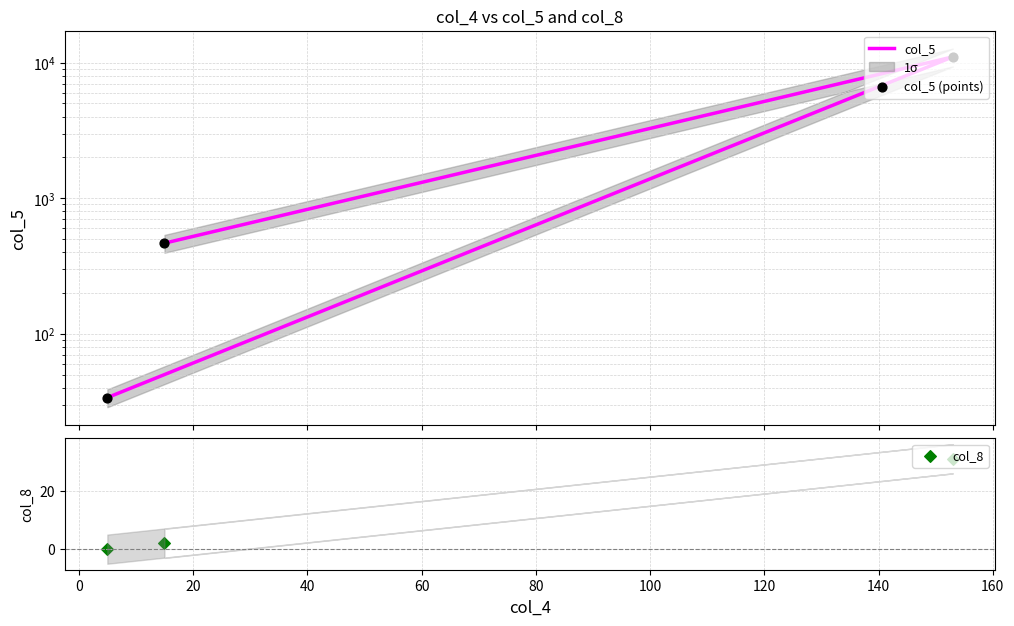

What are all the series names shown in the legend?

col_5, col_5 (points), col_8